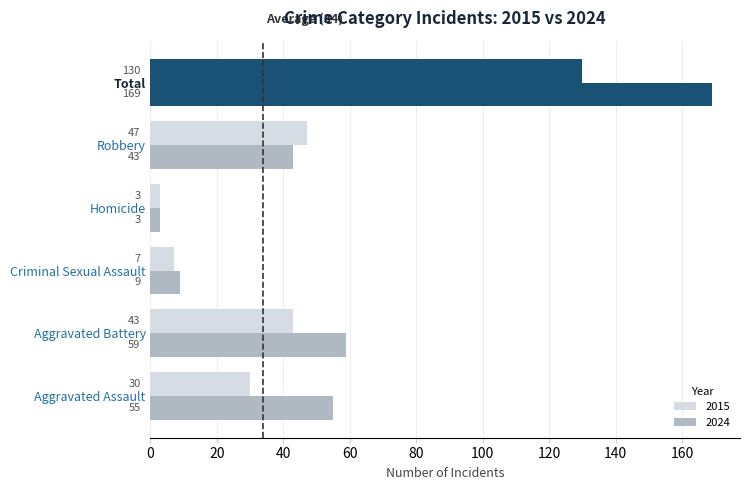

How many series are shown in this chart?

2